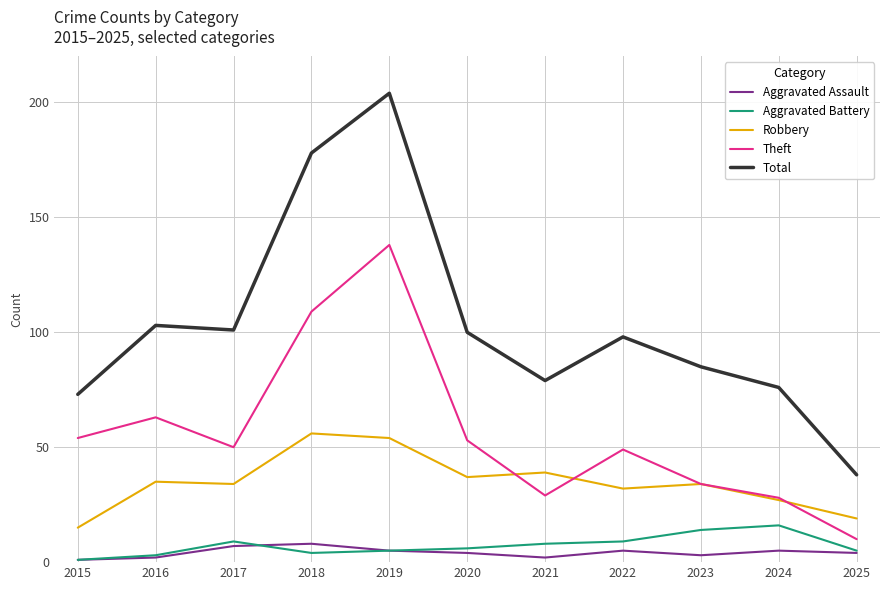

True or false: Total and Robbery cross at least once.

False